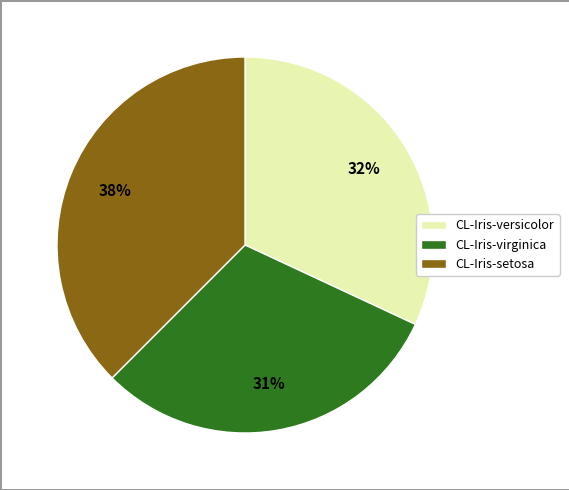

Between CL-Iris-virginica and CL-Iris-versicolor, which is larger?

CL-Iris-versicolor